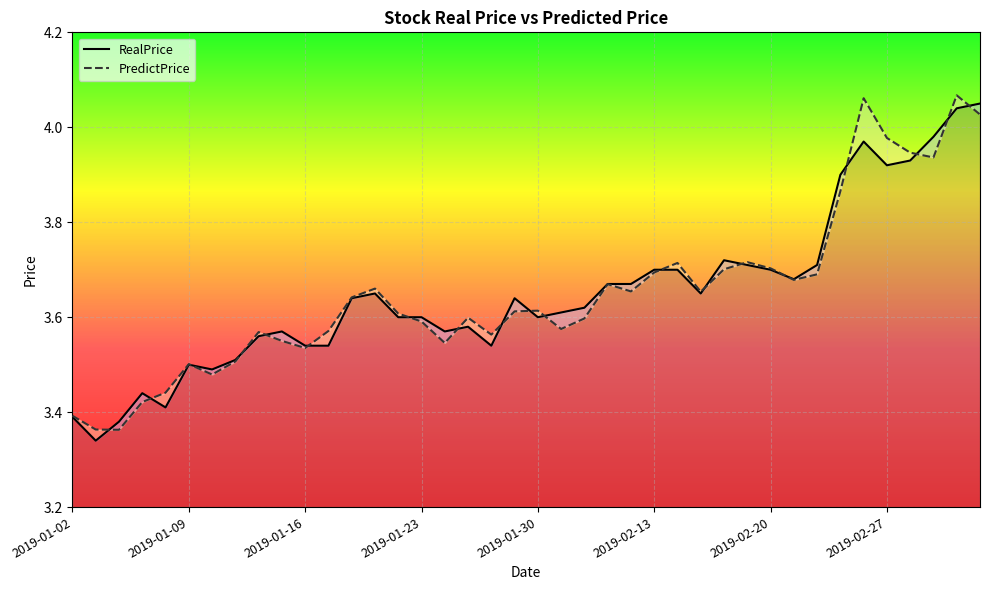

True or false: PredictPrice has more than 1 interior local peaks.

True